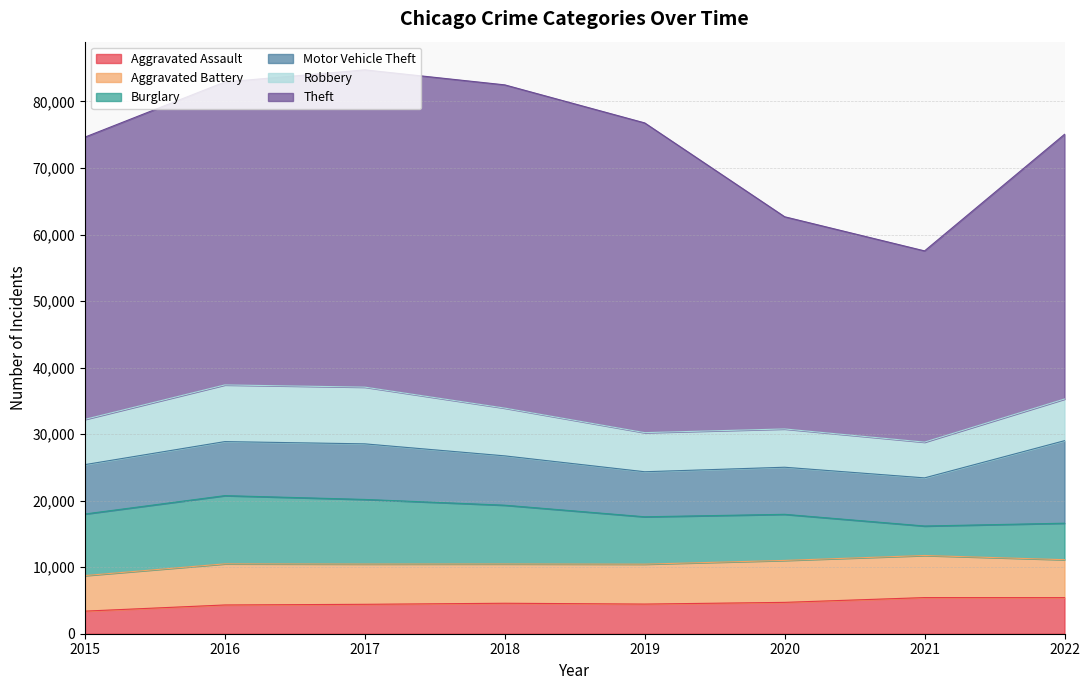

Is it true that Aggravated Assault equals 2457 at 2022?

False